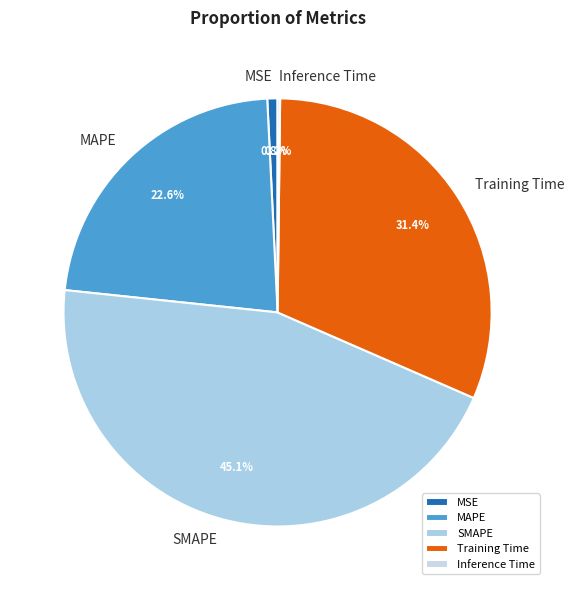

Combined, do Training Time and MAPE account for over 50%?

Yes